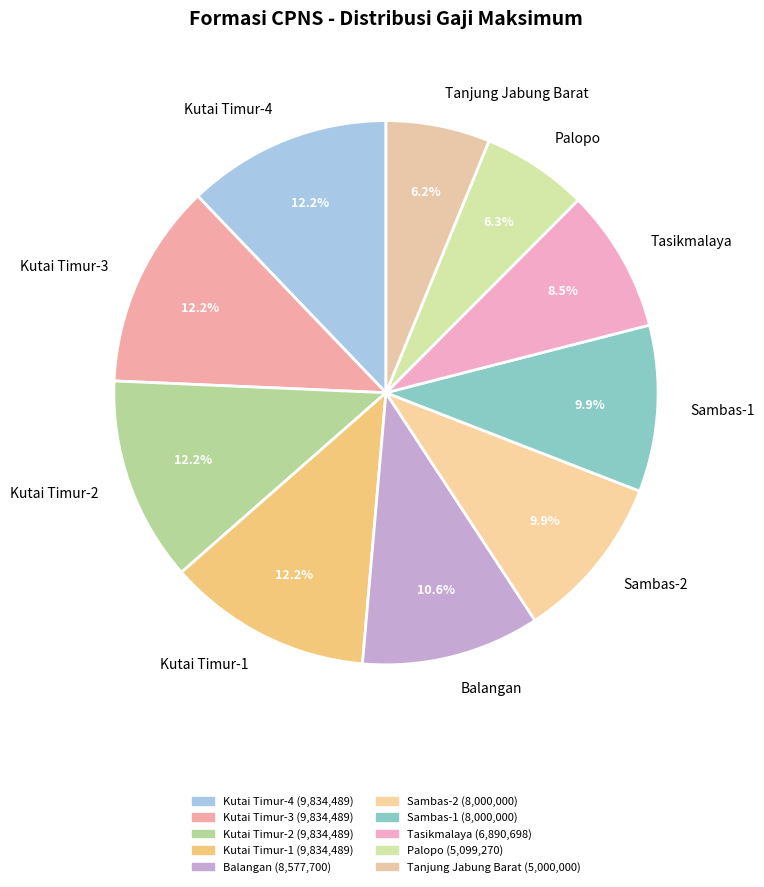

To the nearest percent, what is the average slice percentage?

10%